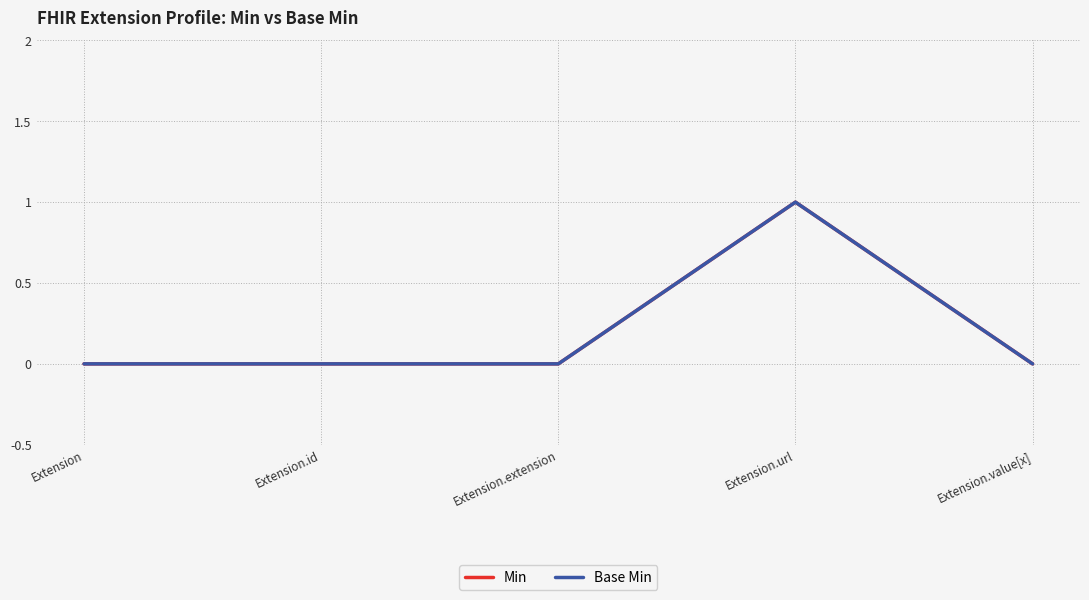

What is the label of the 4th point from the left?

Extension.url